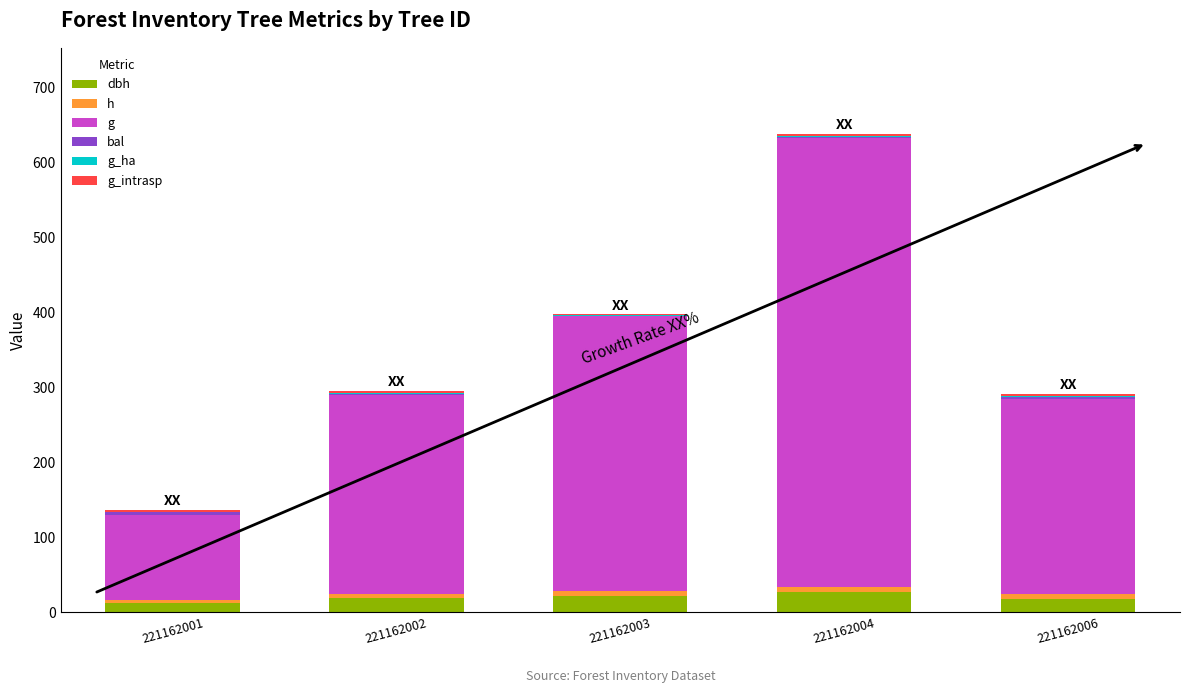

What is the sum of all bal values?

9.7